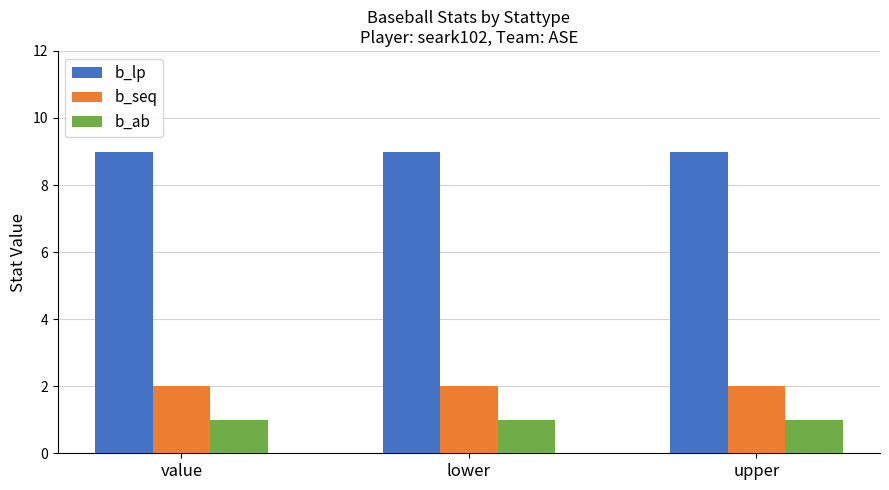

What is the highest value of the b_ab series?

1